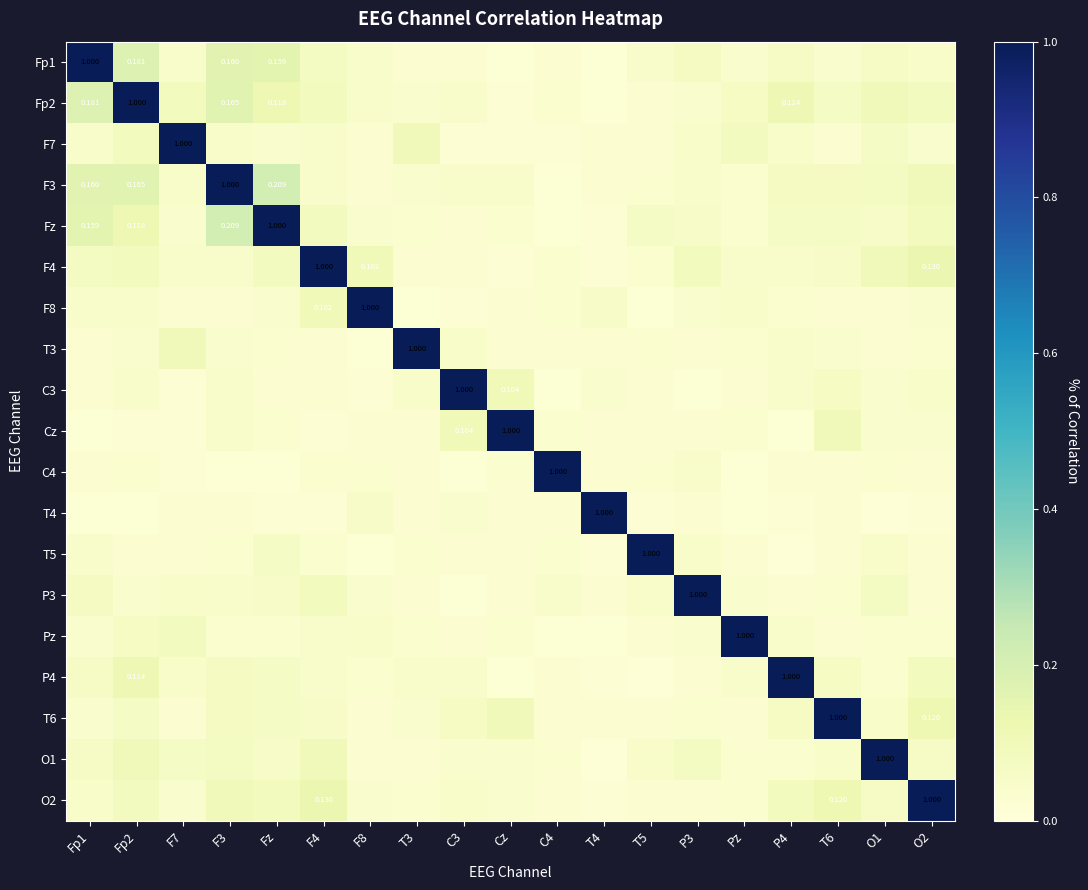

At which category is the sum across all series the highest?

Fp2